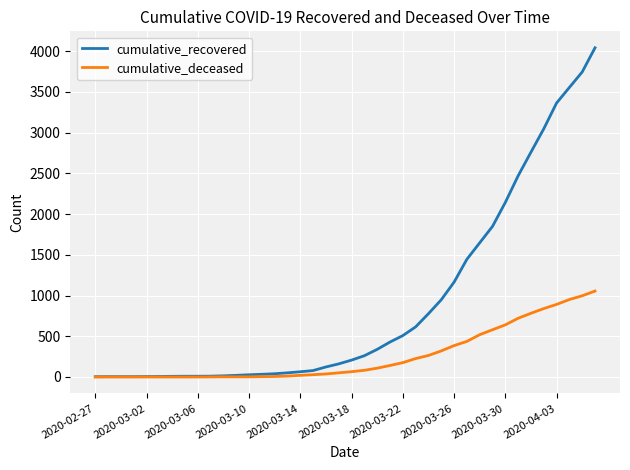

Which series has the largest range (max minus min)?

cumulative_recovered